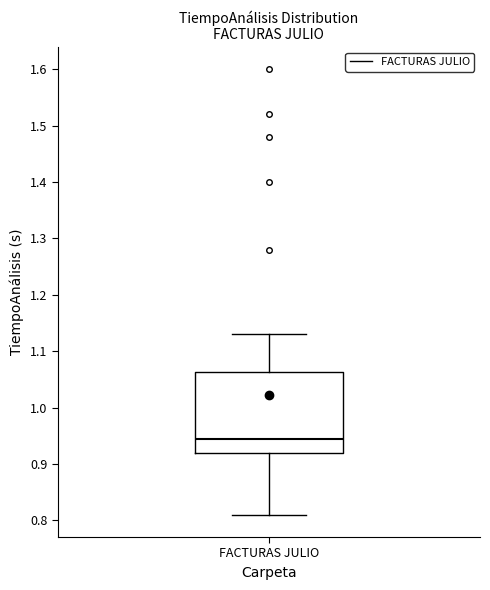

Where is the lower edge of the box for FACTURAS JULIO on the y-axis? The values are not printed on the chart, so give them approximately, as read against the axis.

0.92